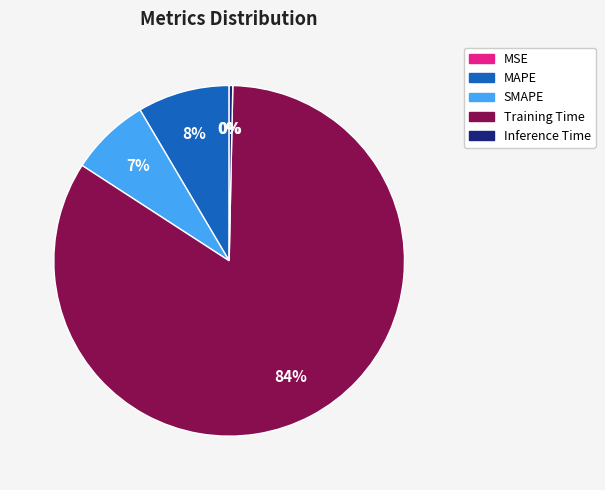

Combined, what portion of the pie is SMAPE and MSE?

7.4%